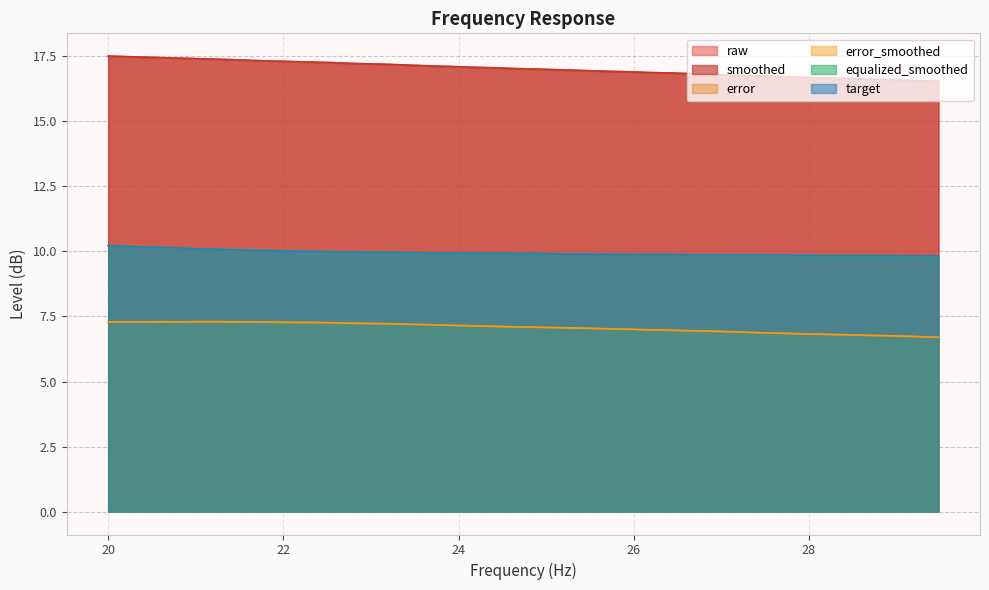

What is the label of the 18th point from the left?

23.69